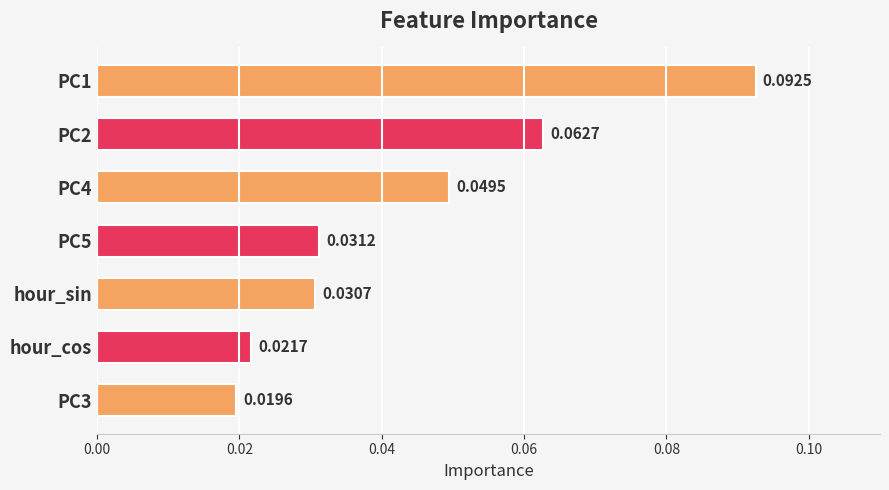

List the labels in order of value, smallest first.

PC3, hour_cos, hour_sin, PC5, PC4, PC2, PC1